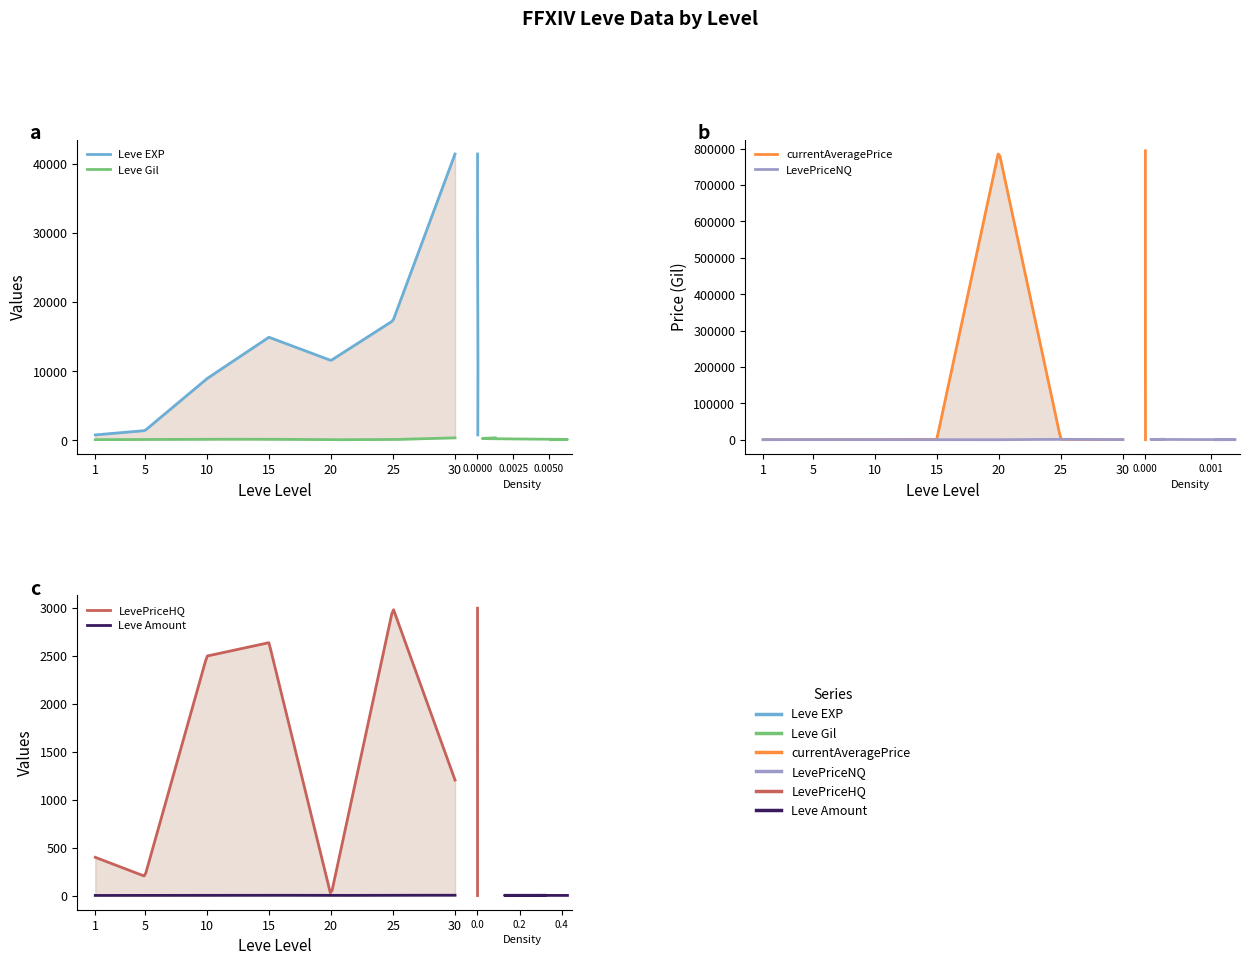

True or false: currentAveragePrice has more than 1 points higher than both neighbors.

False